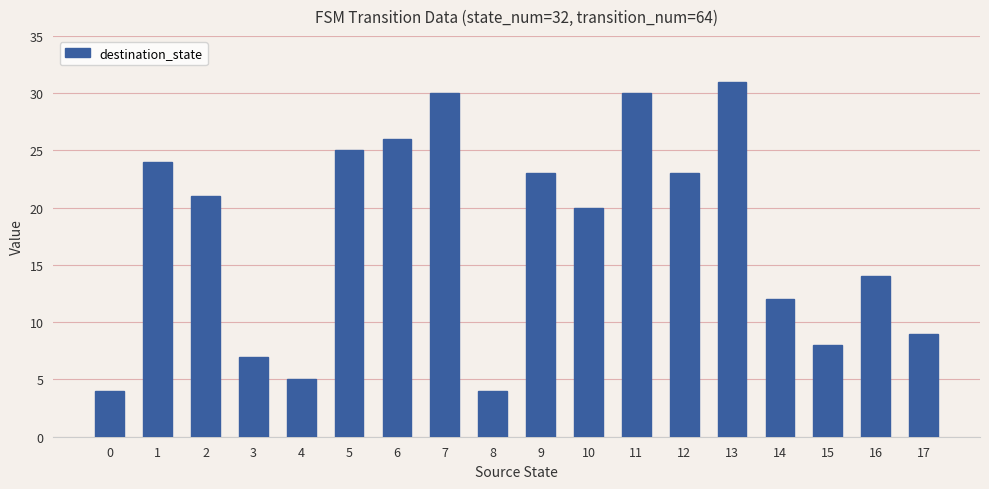

Is it true that the value at 16 is 7?

False